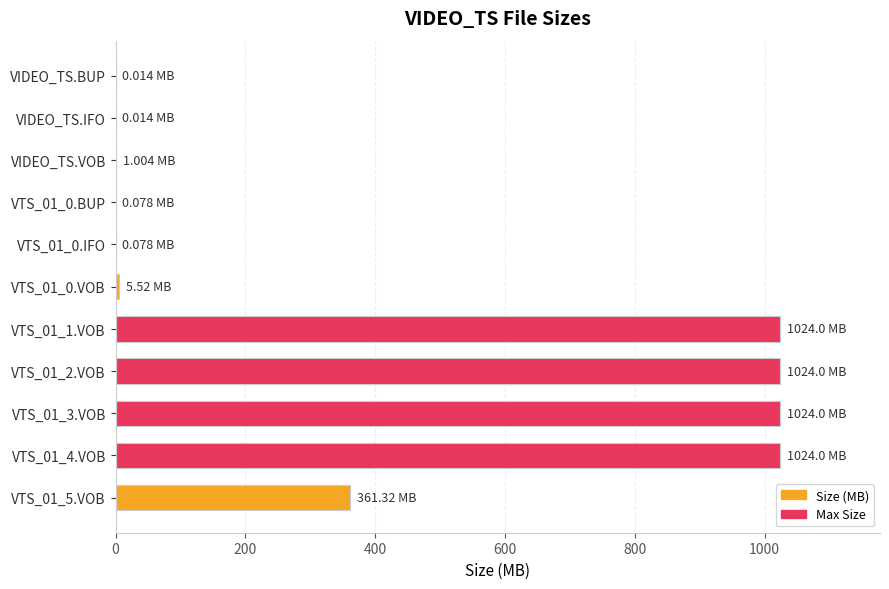

Between VTS_01_3.VOB and VTS_01_5.VOB, which is larger?

VTS_01_3.VOB